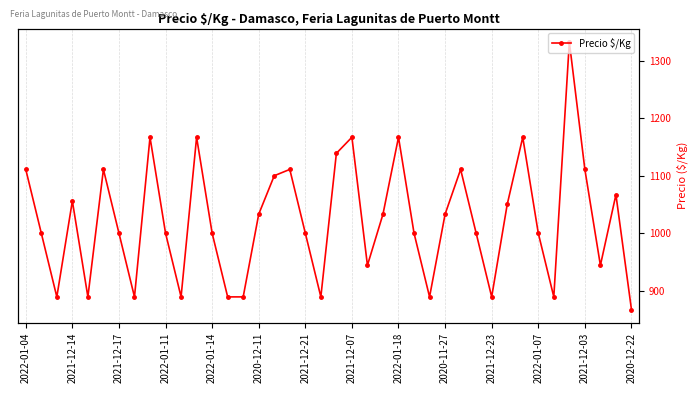

The value at 2020-12-22 is 867. True or false?

True